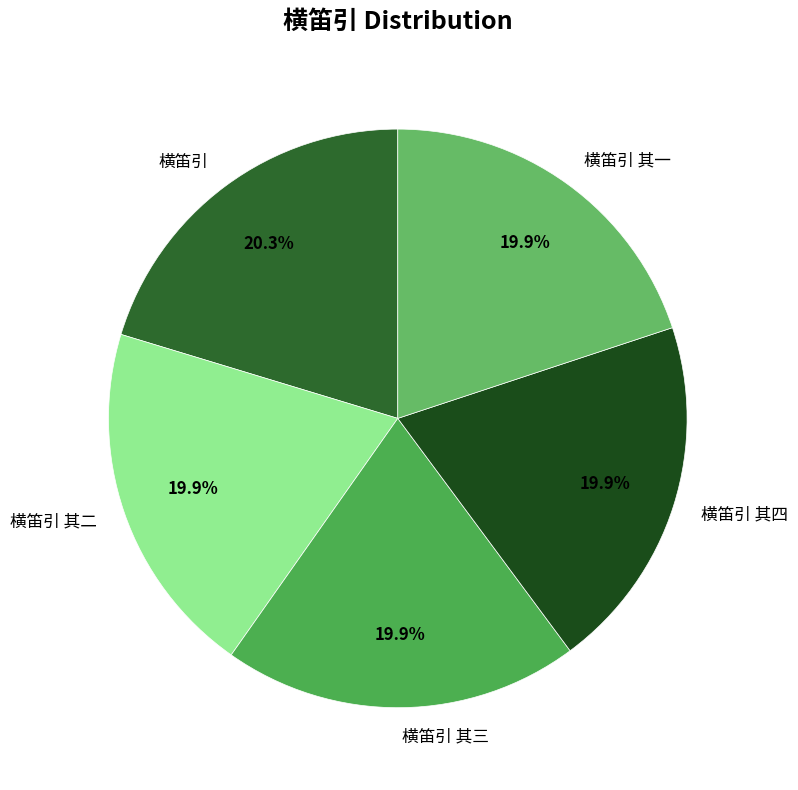

Do 横笛引 其二 and 横笛引 其三 together represent more than half of the pie?

No